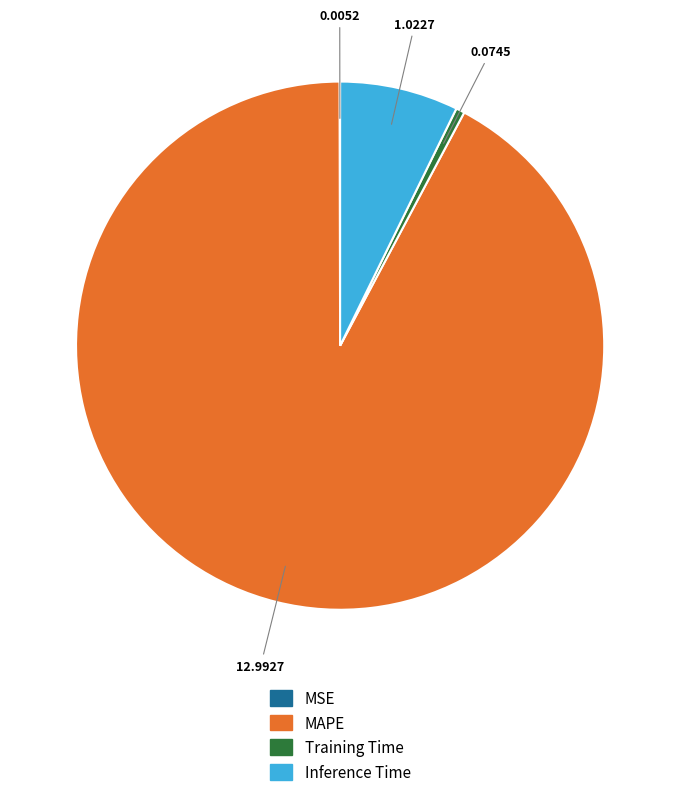

Which has a higher value, MAPE or Inference Time?

MAPE